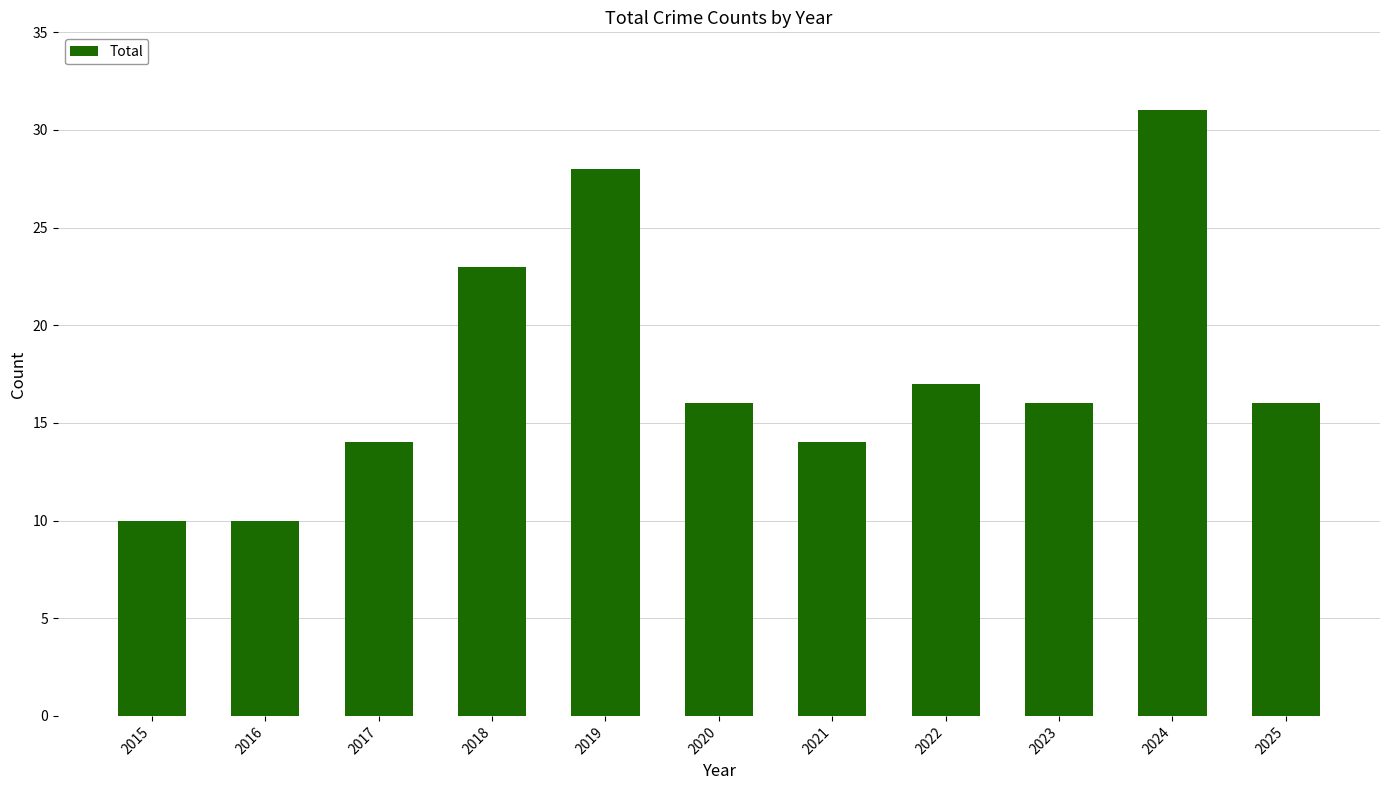

What is the difference between the values at 2021 and 2020?

2